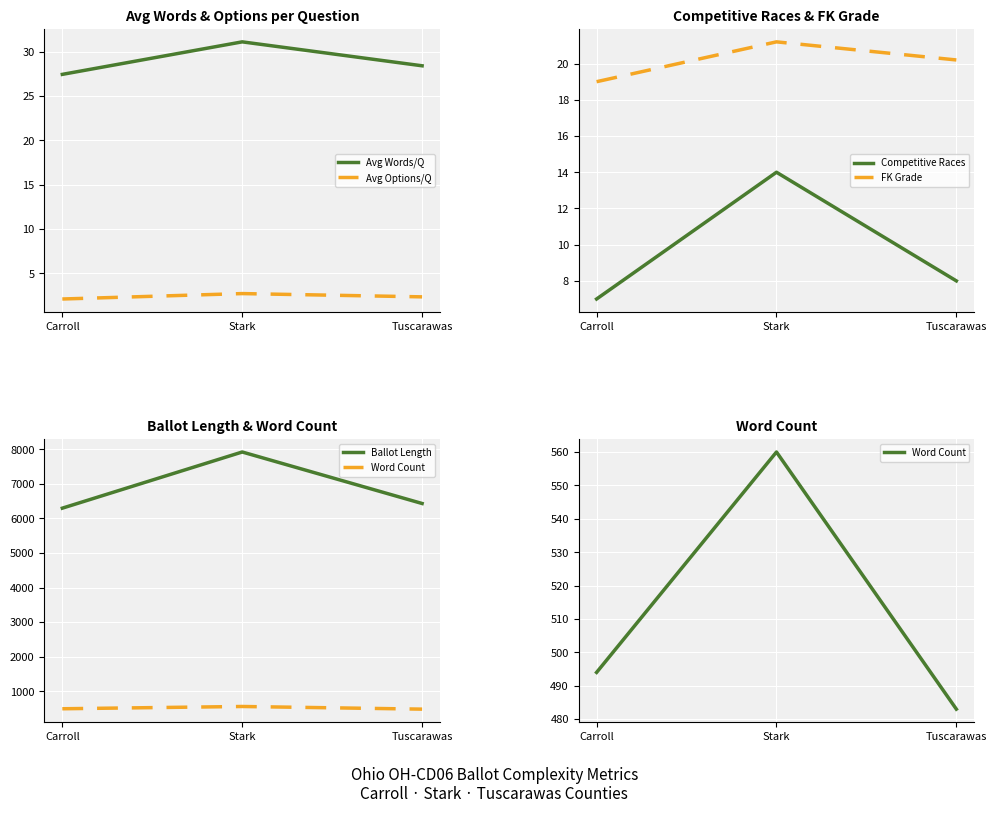

What is the difference between the Ballot Length values at Carroll and Tuscarawas?

135.0